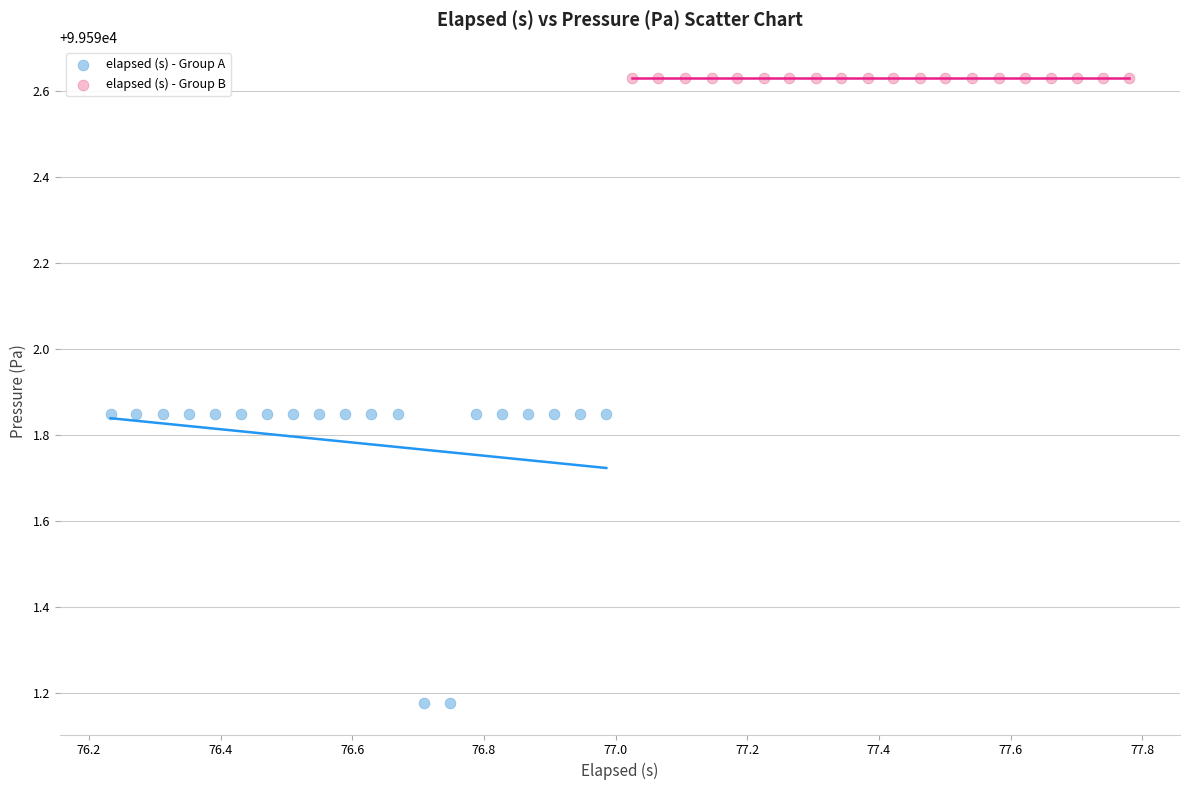

Which series reaches the maximum Y coordinate?

elapsed (s) - Group B